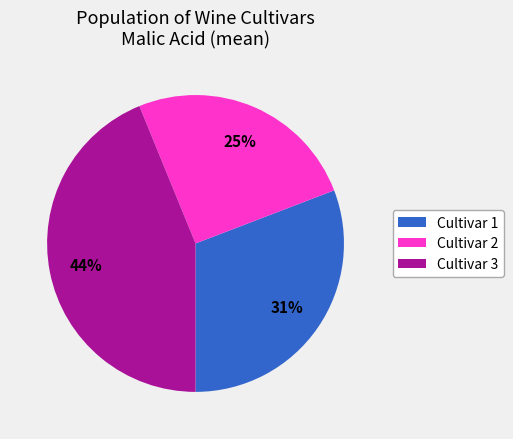

The Cultivar 1 slice represents 20% of the pie. True or false?

False